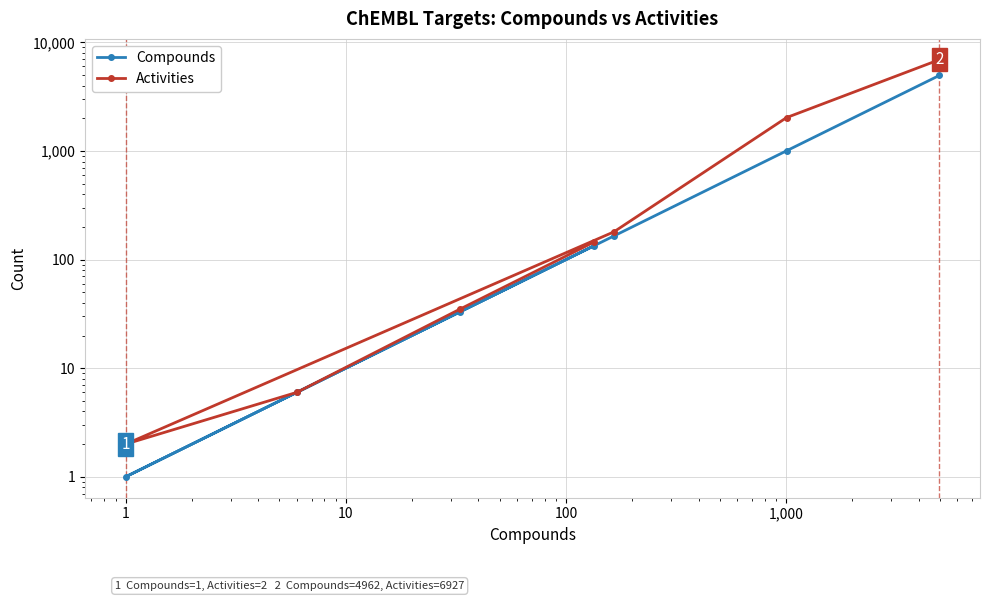

How many categories are shown in the chart?

7